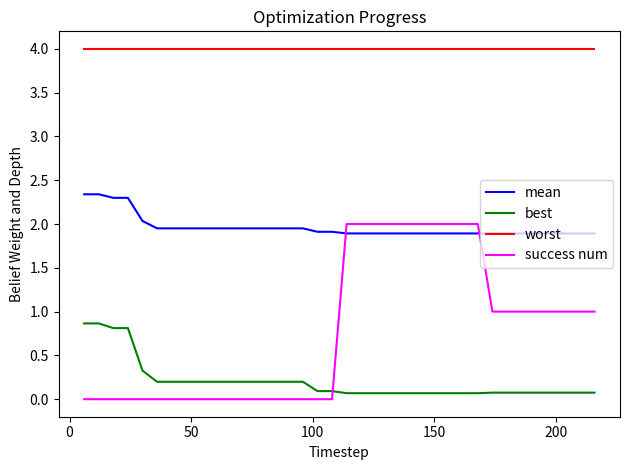

How many distinct data groups are displayed?

4